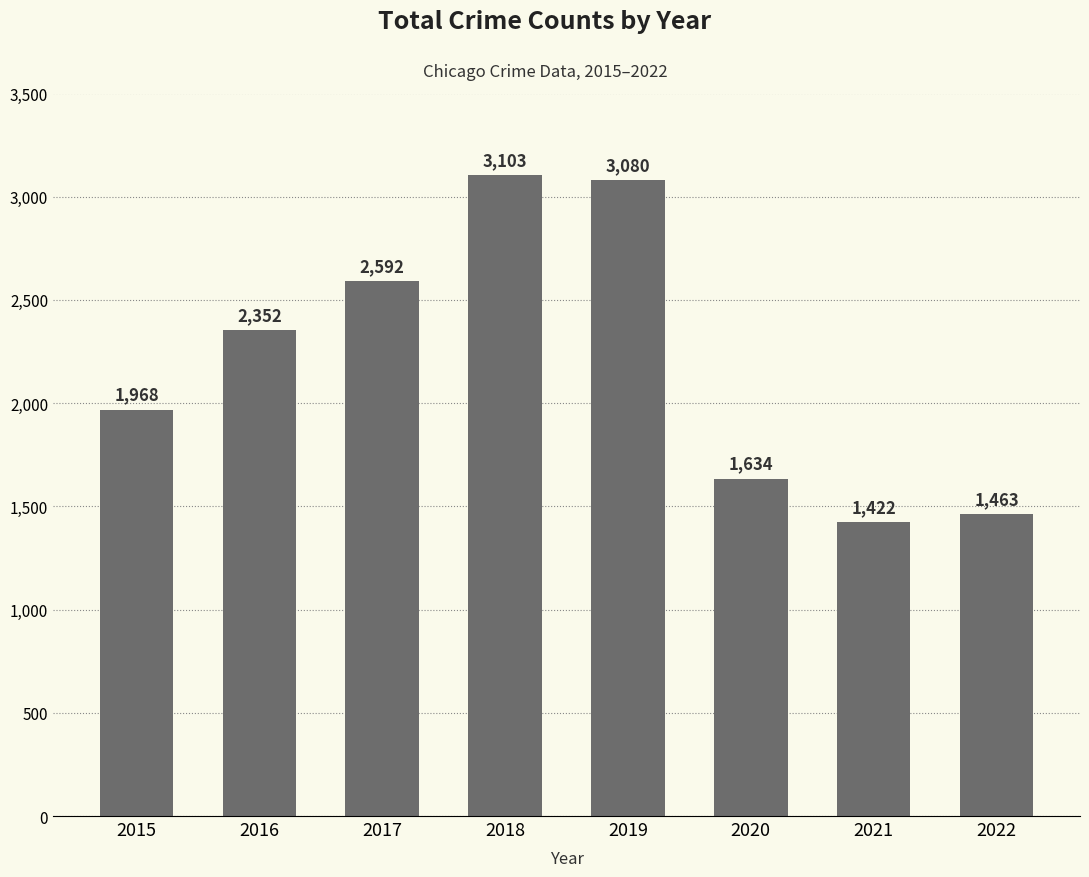

What is the change in value from 2020 to 2021?

-212